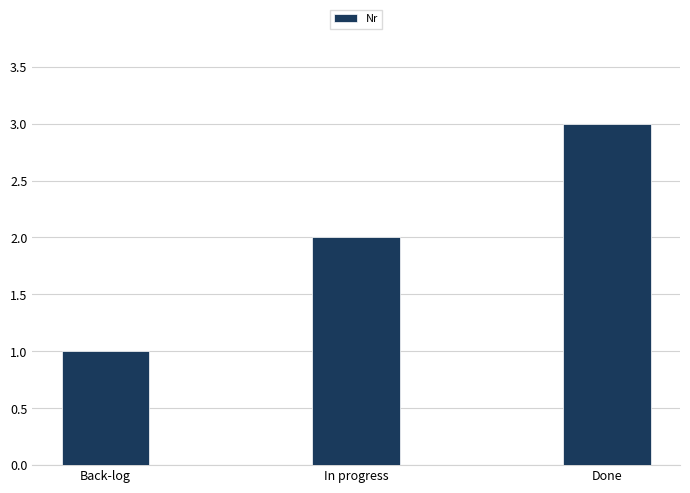

What is the sum of the values at In progress and Back-log?

3